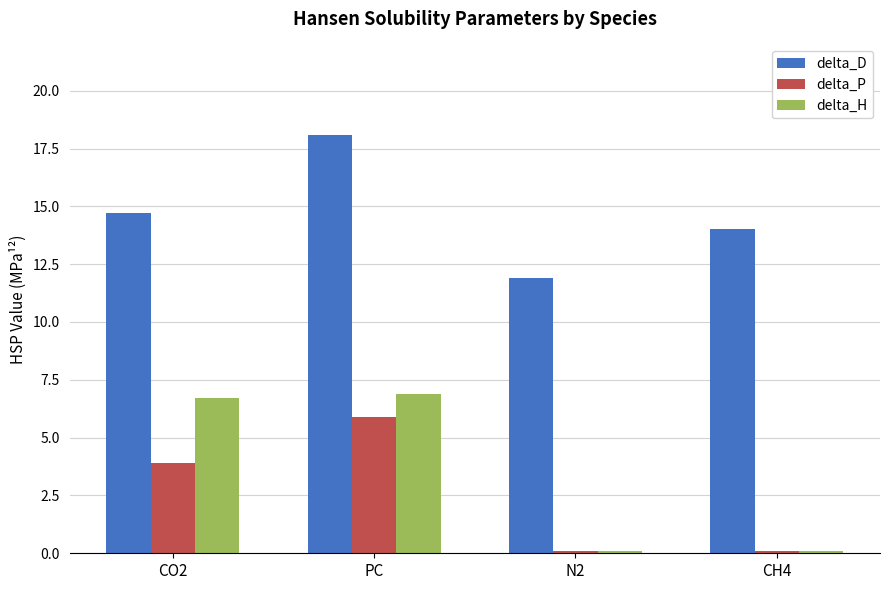

Is it true that delta_D equals 9.0 at CH4?

False